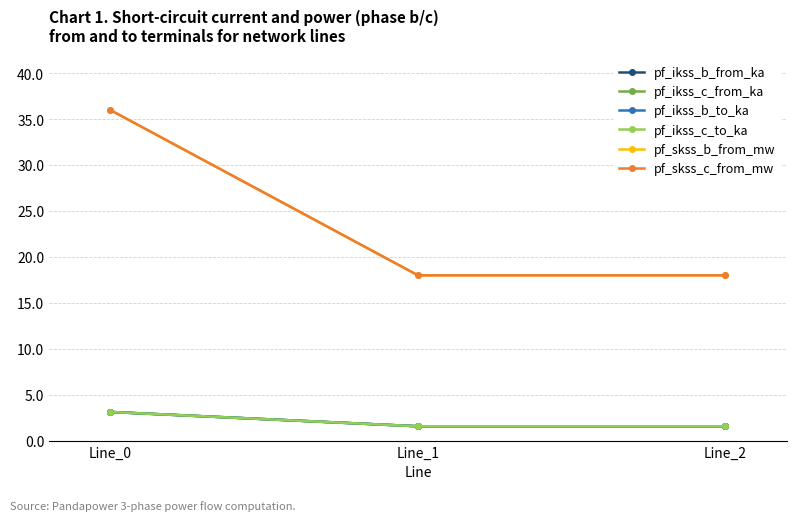

Which series has the widest spread of values?

pf_skss_c_from_mw